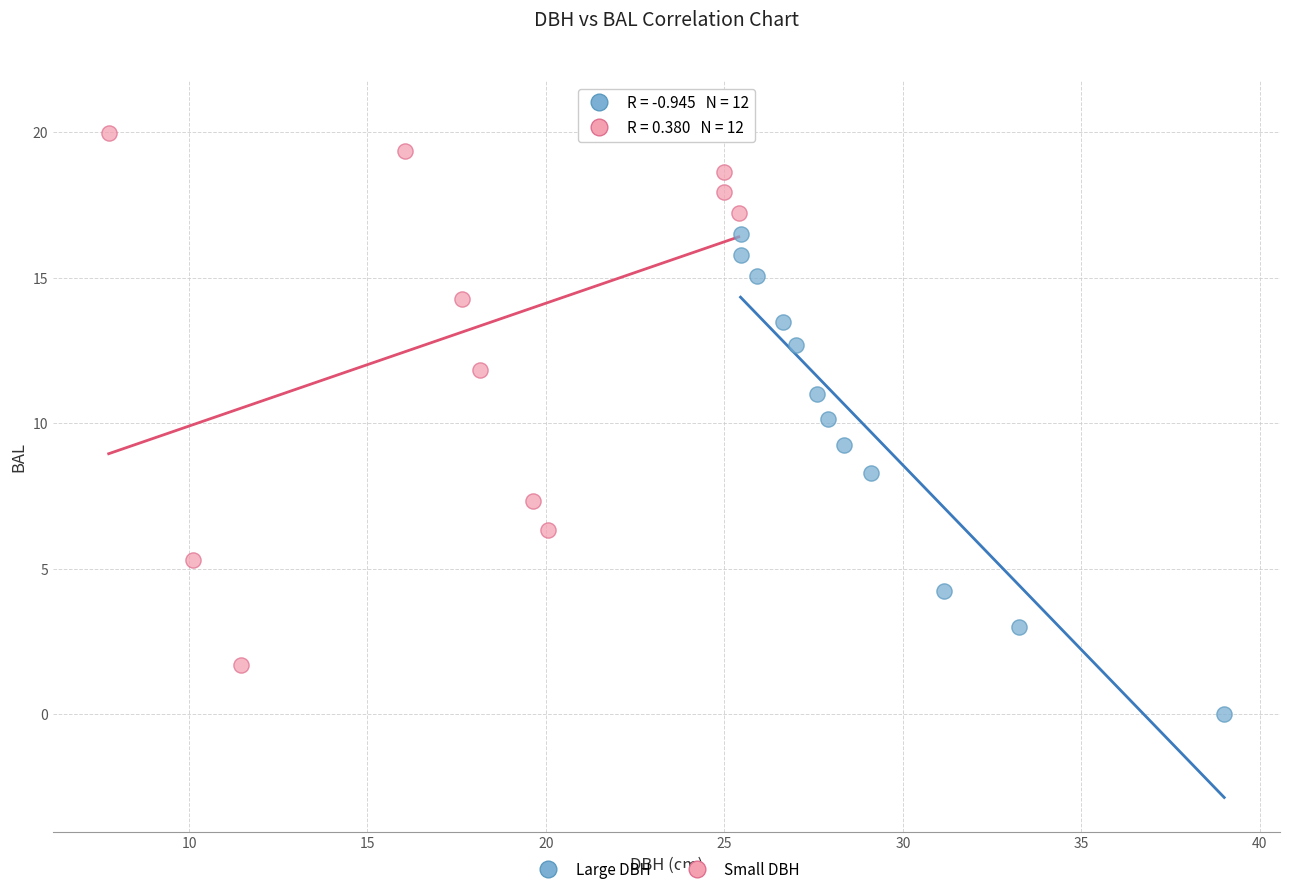

Which series reaches the minimum Y coordinate?

Large DBH